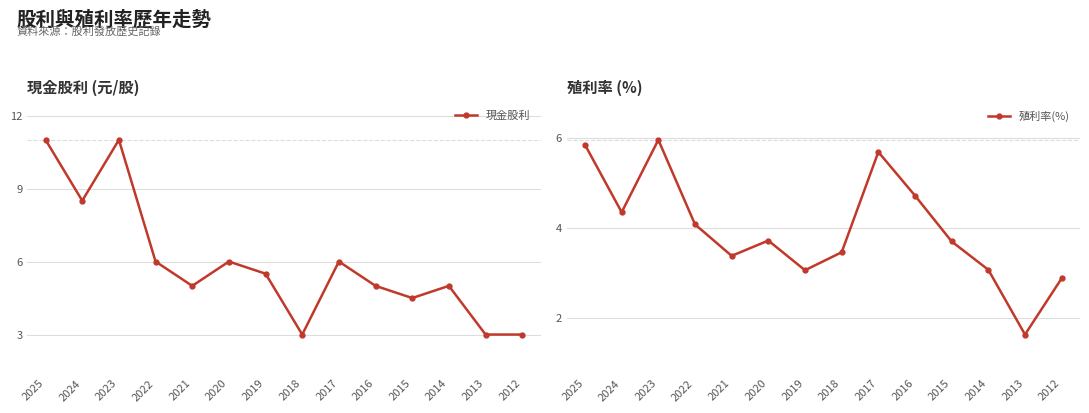

Which category has the lowest value across all series?

2013